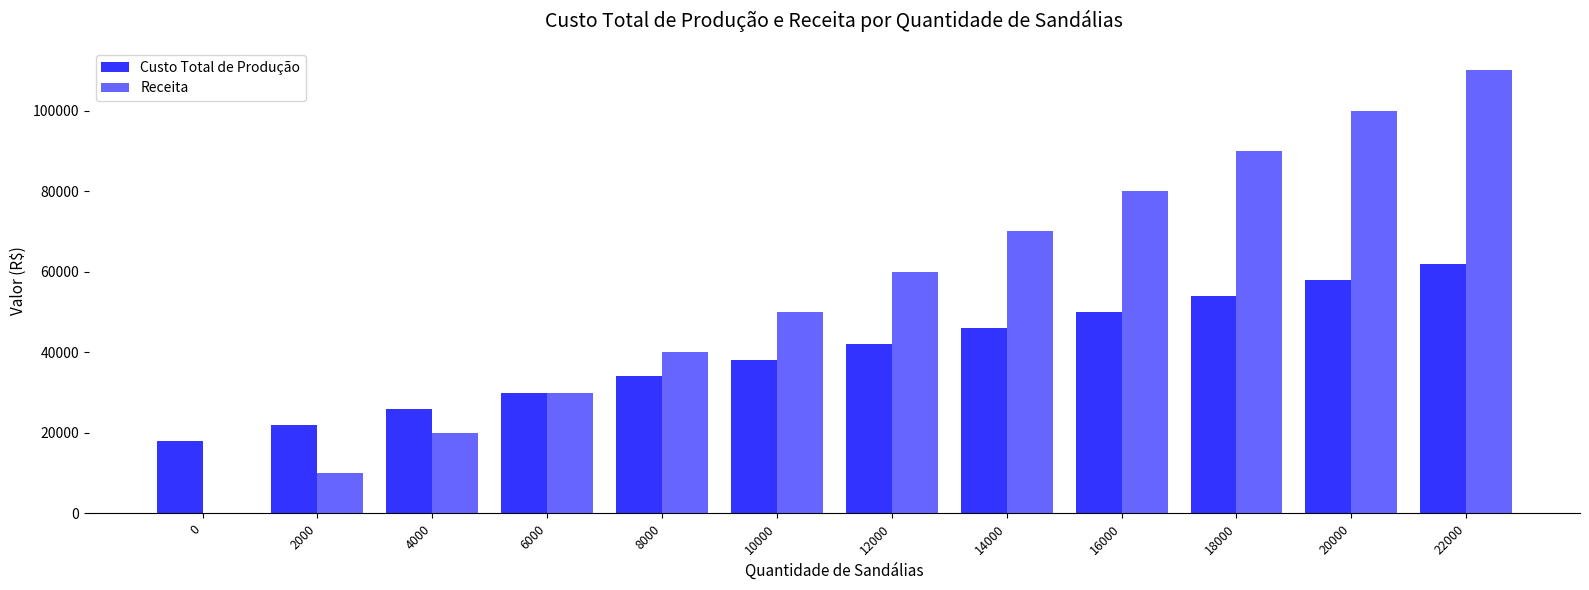

Between 4000 and 20000, which series saw the biggest shift?

Receita